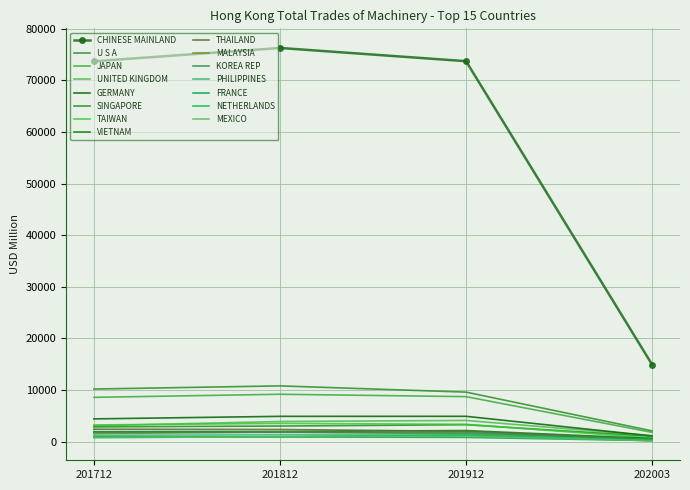

How many categories are shown in the chart?

4